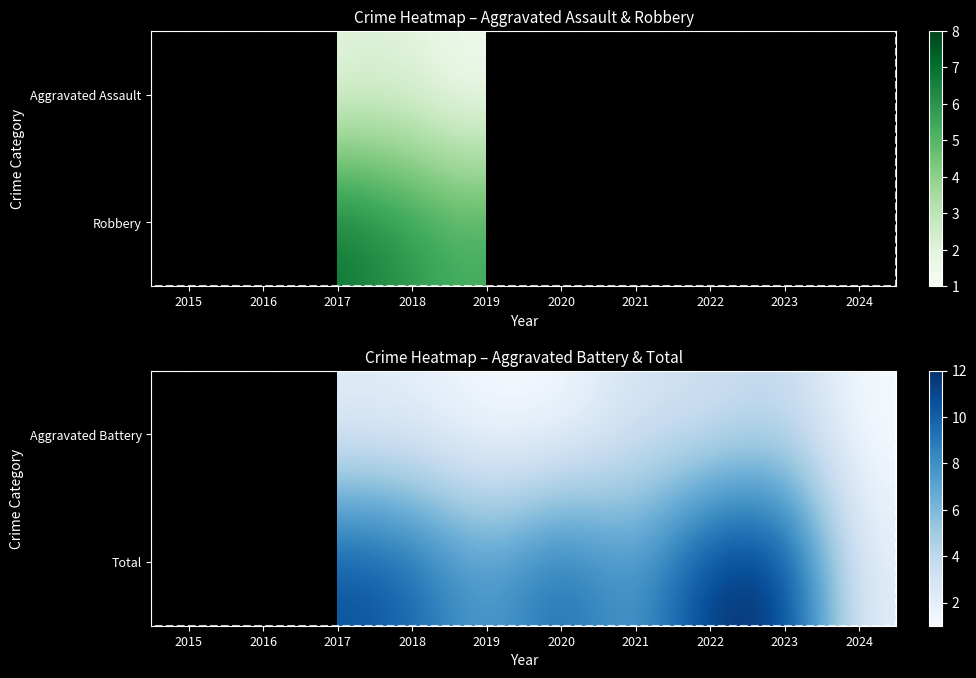

What is the greatest value displayed?

12